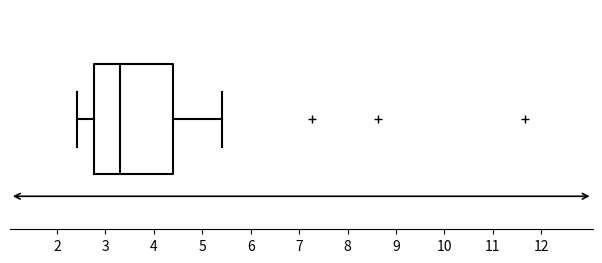

Read this box plot against the x-axis: the position of the median line, the range covered by the box, and the ends of both whiskers. The values are not printed on the chart, so give them approximately, as read against the axis.

median 3.3, box 2.8 to 4.4, whiskers 2.4 to 5.4